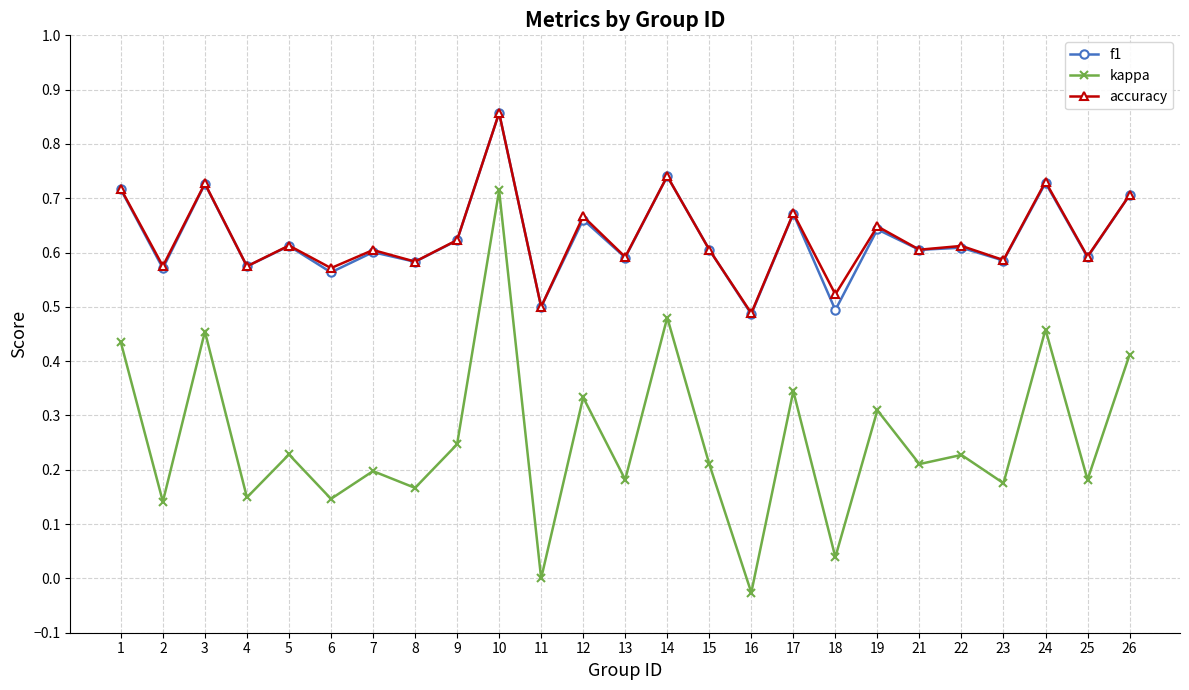

What is the total value across all series at 2?

1.3